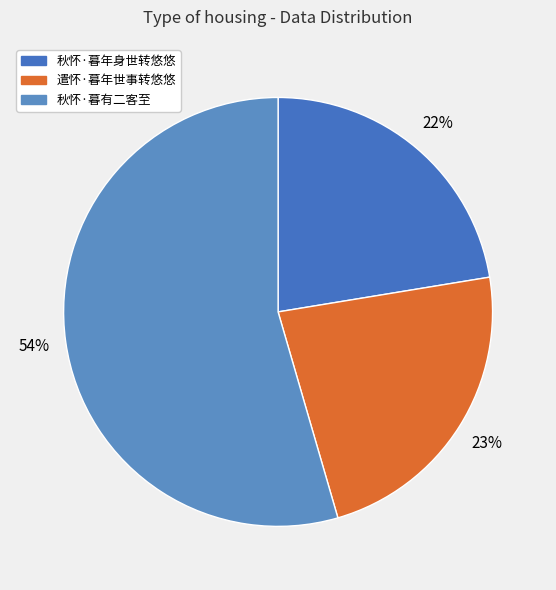

What is the smallest slice in the pie chart?

秋怀·暮年身世转悠悠